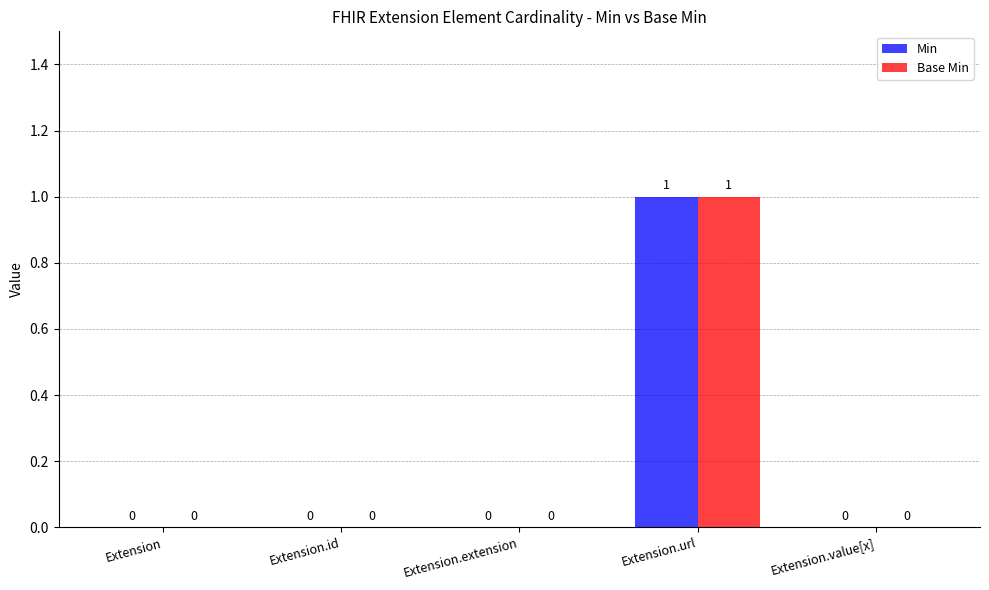

How many series are shown in this chart?

2